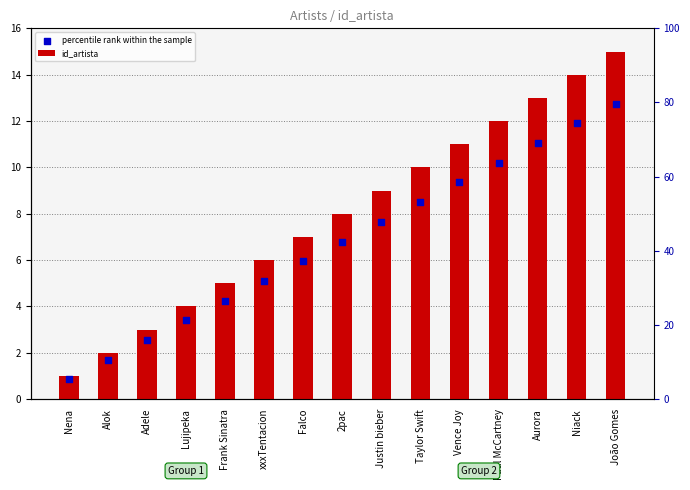

Which series has the largest total across all categories?

id_artista